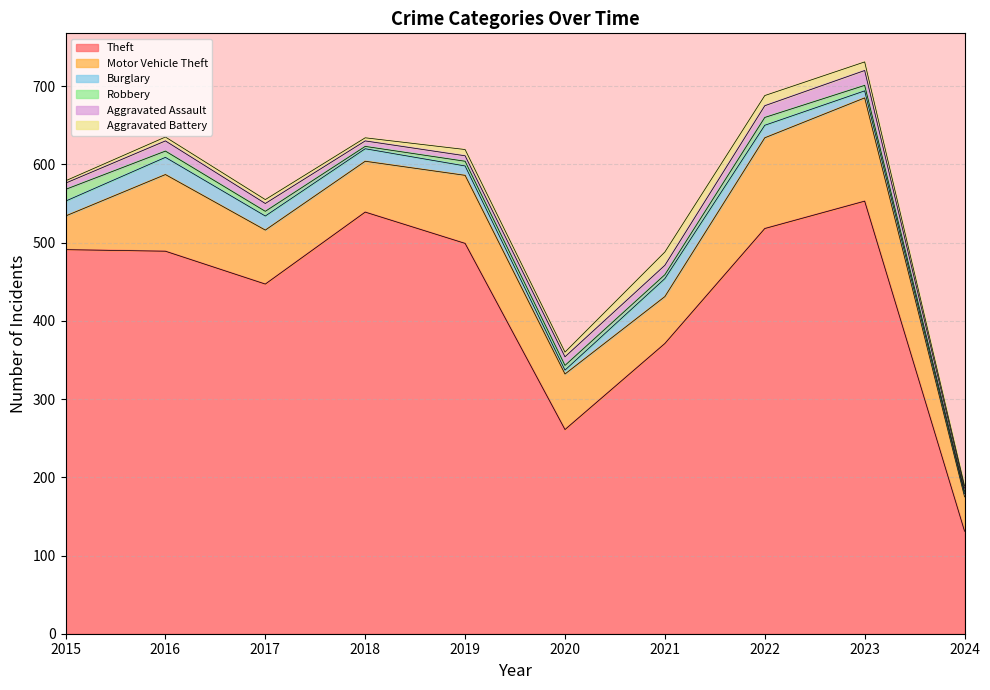

Is it true that Aggravated Battery equals 3 at 2024?

True